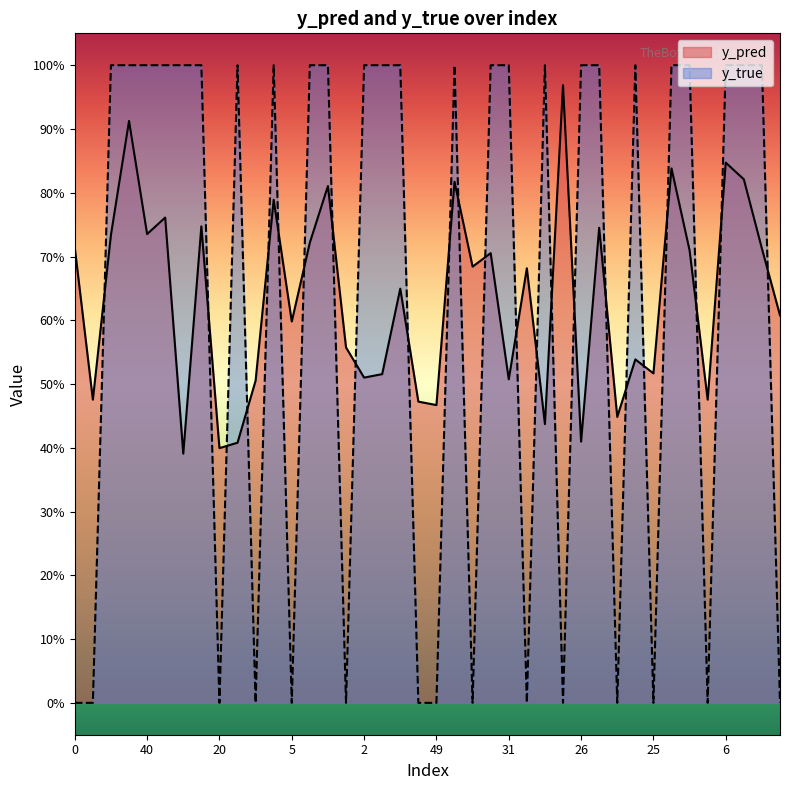

What is the total value across all series at 30?

1.7